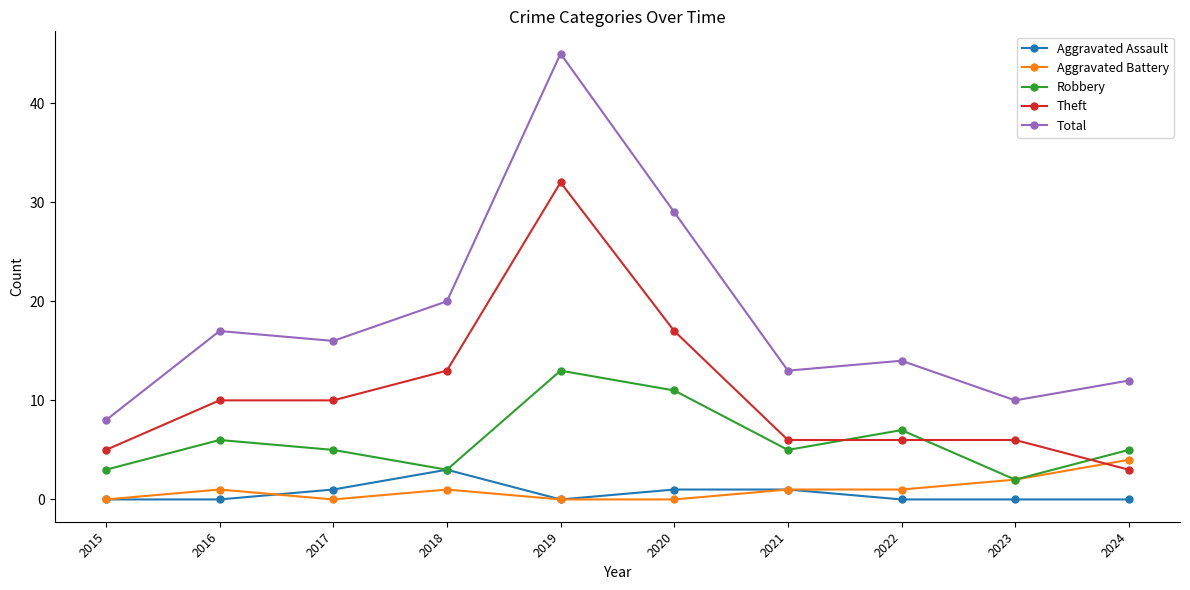

Read the Aggravated Battery value at 2024.

4